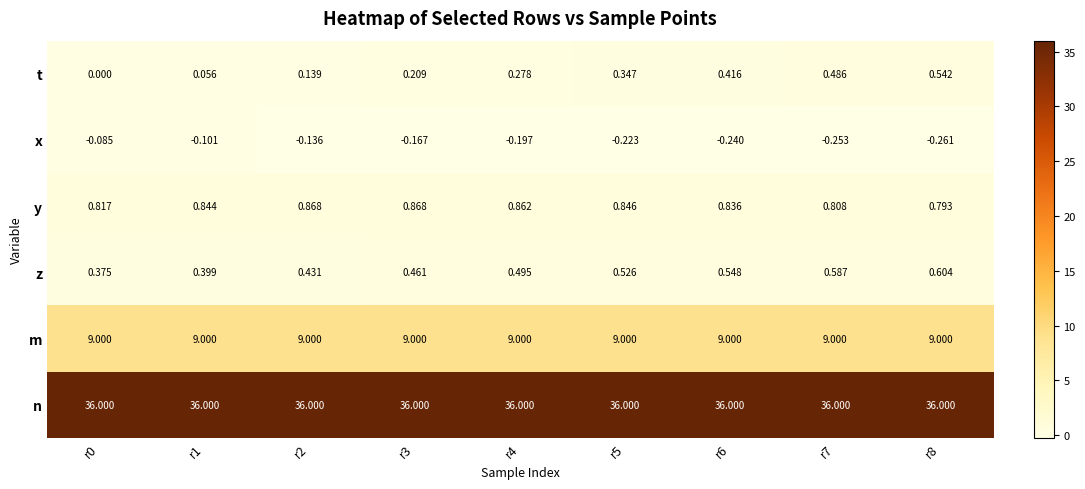

Which series has the largest total across all categories?

n